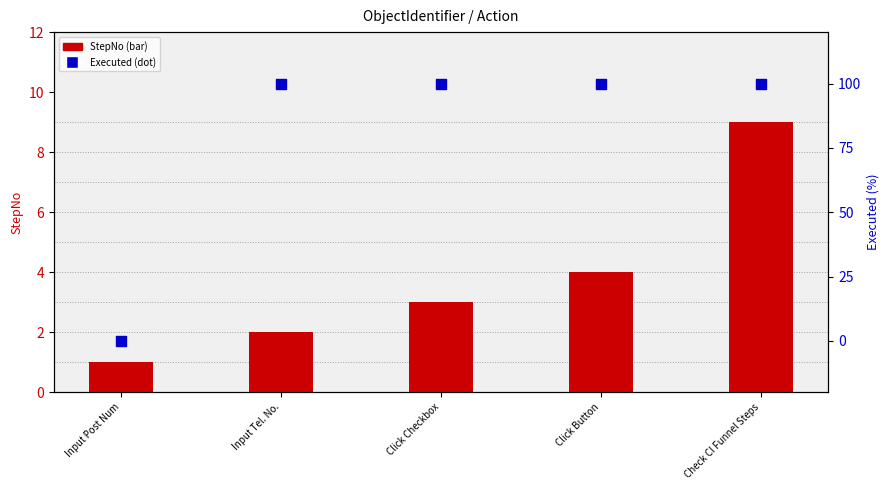

Which series contains the highest Y value?

Executed (0=N, 100=Y)